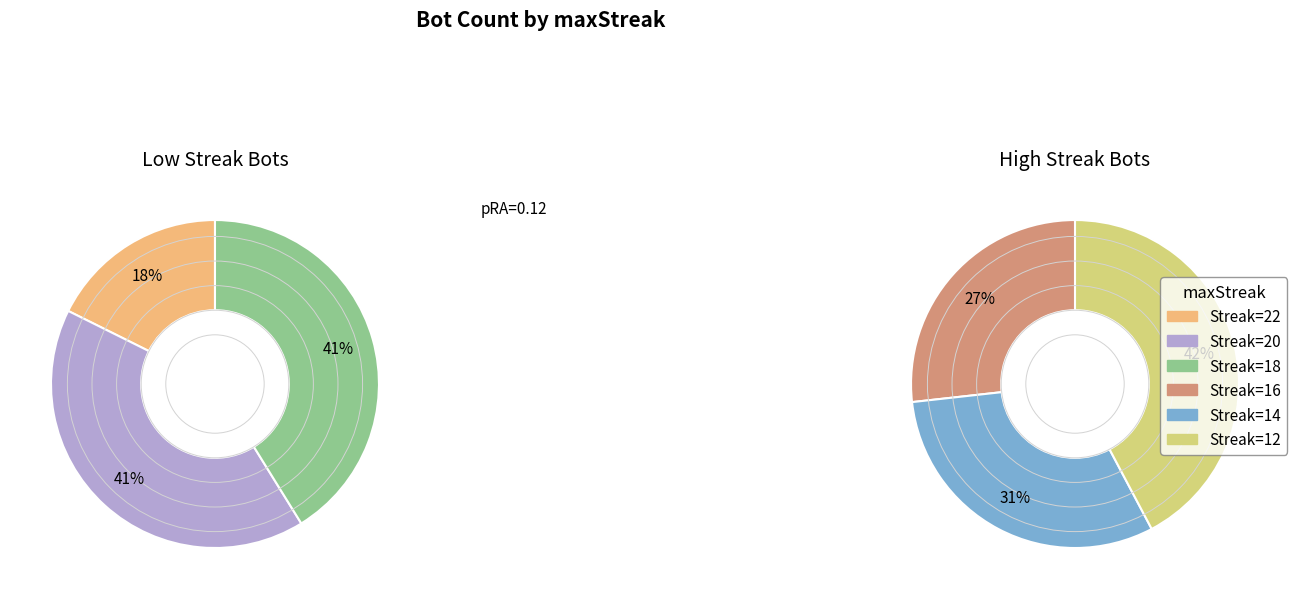

Do 16 and 12 together represent more than half of the pie?

No